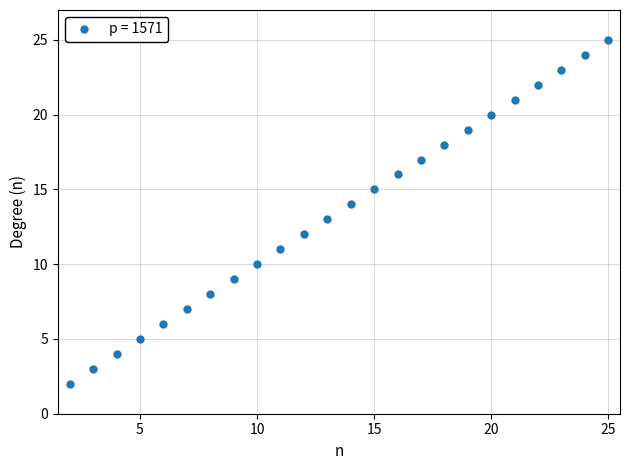

Reading left to right, what are all the values shown in this chart?

2	3	4	5	6	7	8	9	10	11	12	13	14	15	16	17	18	19	20	21	22	23	24	25